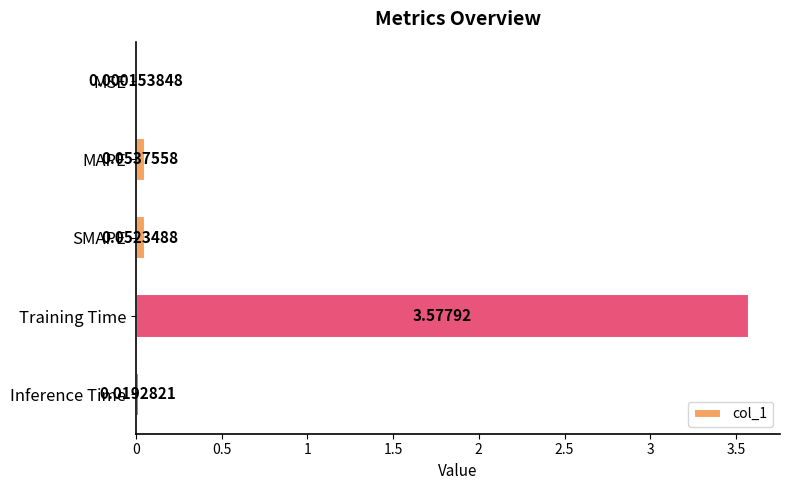

Which has a higher value, SMAPE or MAPE?

MAPE